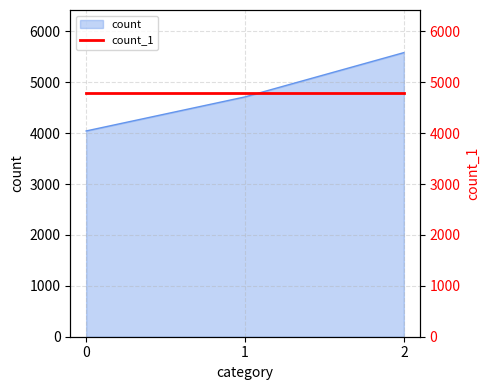

Which has a higher value, 1 or 2?

2